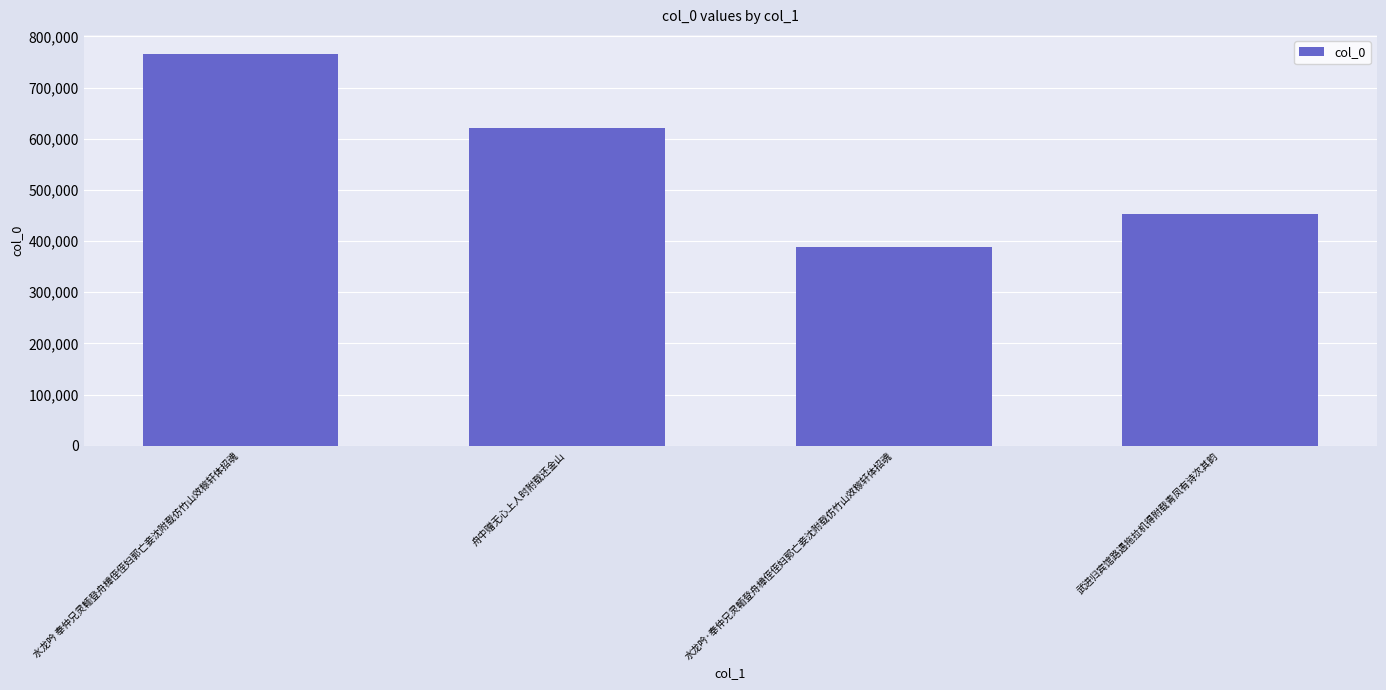

List the labels in order of value, smallest first.

水龙吟·奉仲兄灵輀登舟樟侄侄妇郭亡妾沈附载仿竹山效稼轩体招魂, 武进归宾馆路遇拖拉机得附载青凤有诗次其韵, 舟中赠无心上人时附载还金山, 水龙吟 奉仲兄灵輀登舟樟侄侄妇郭亡妾沈附载仿竹山效稼轩体招魂